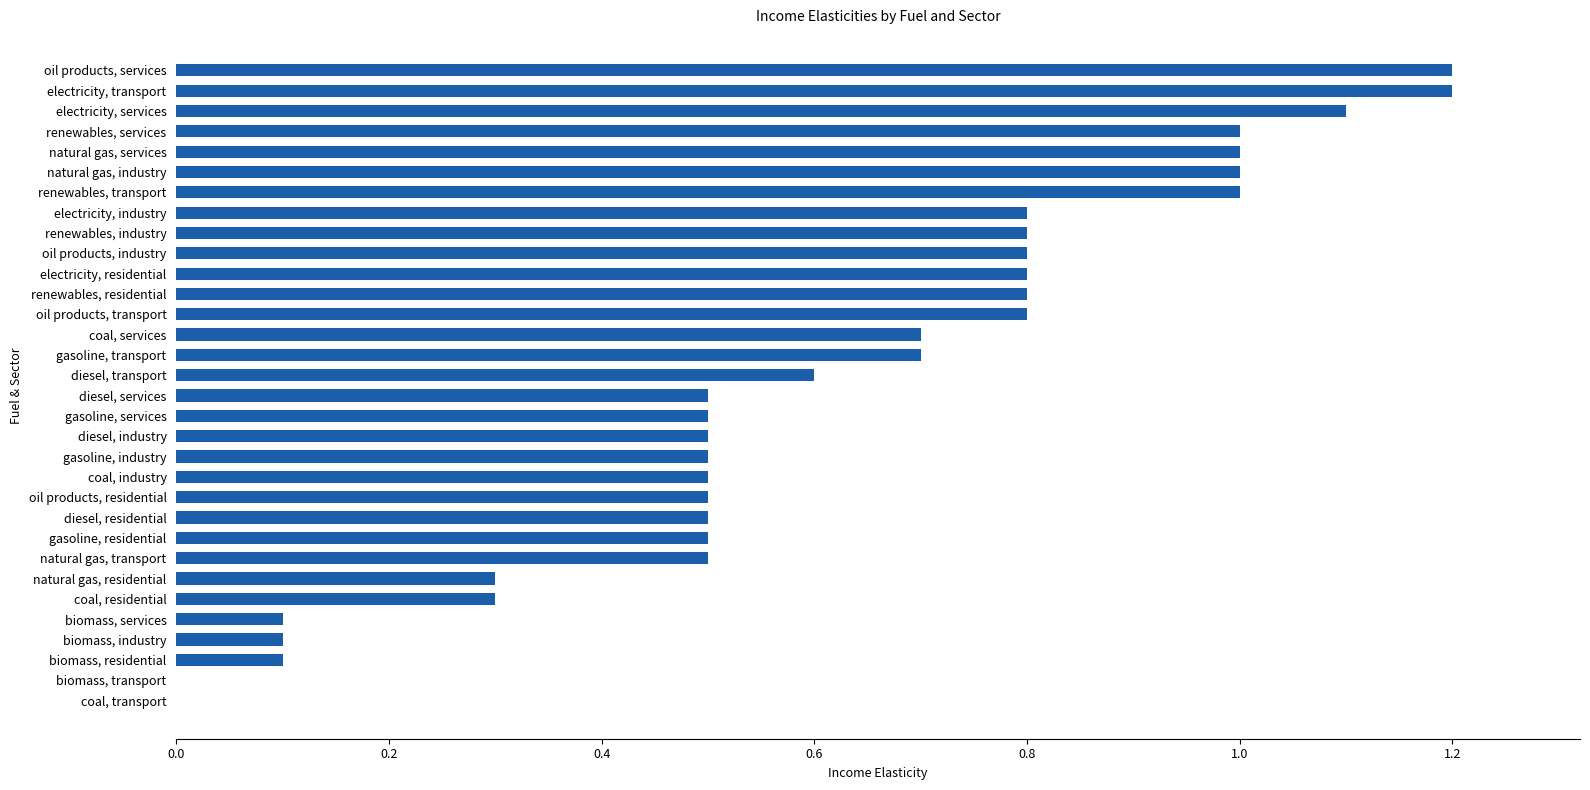

The value at electricity, transport is 1.2. True or false?

True